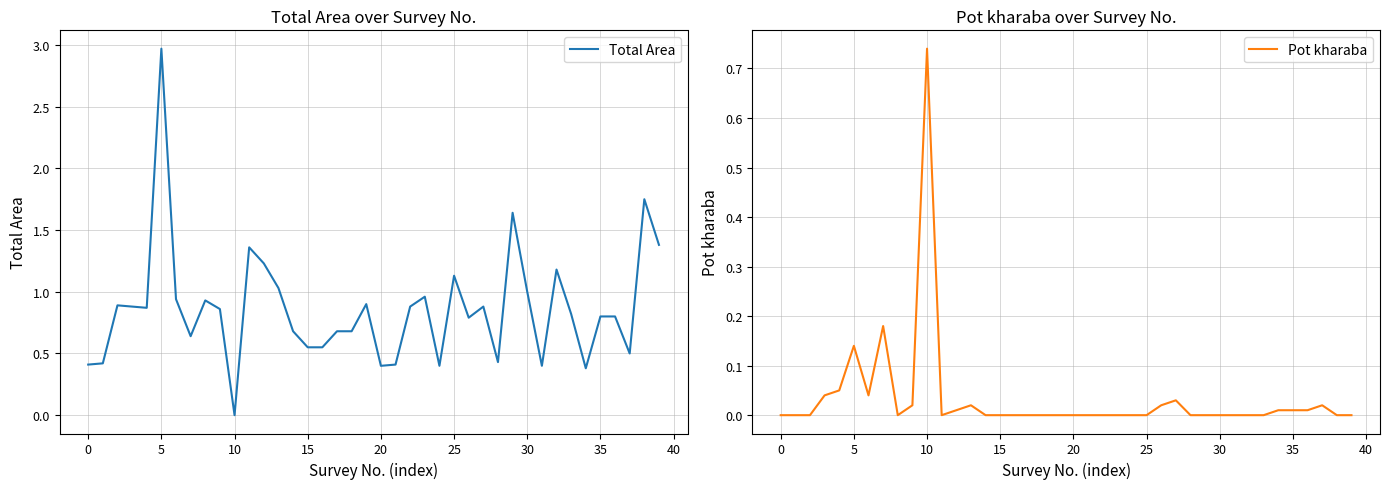

True or false: Pot kharaba has a value of 0.0 at 35.

False